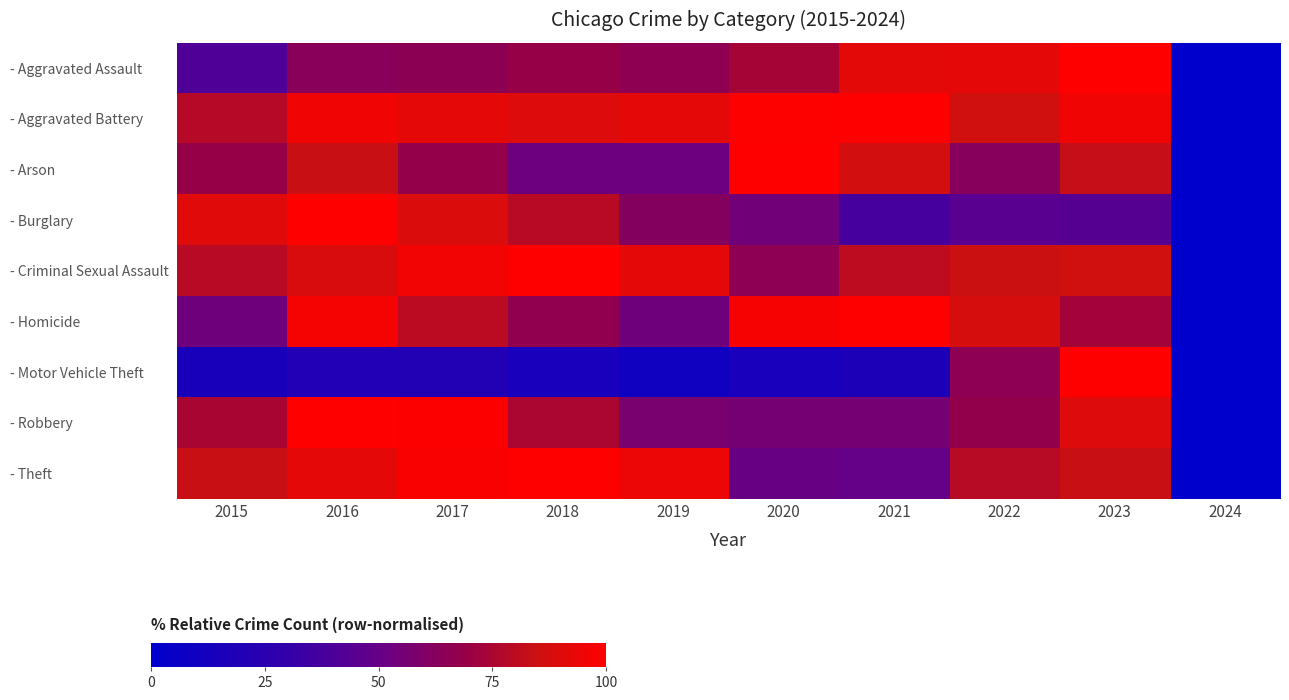

How many series are shown in this chart?

9